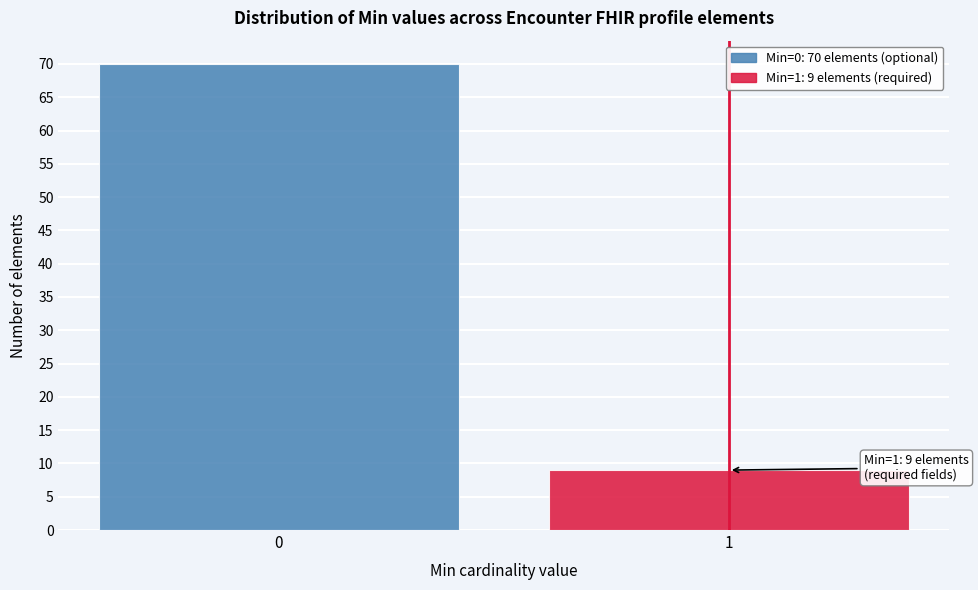

Reading left to right, transcribe all the data shown in this chart.

70	9